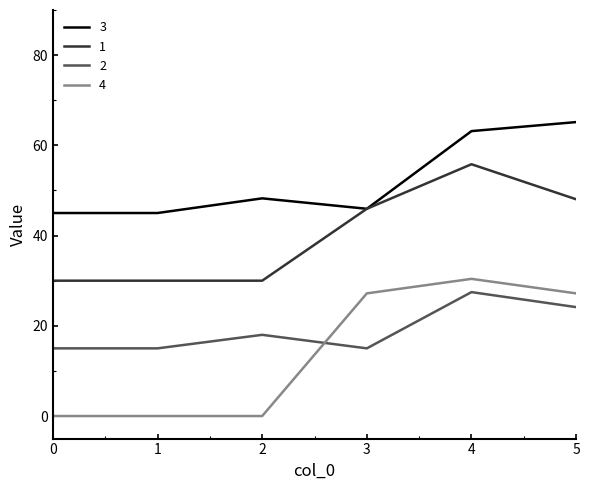

What is the average value of the 1 series?

40.0